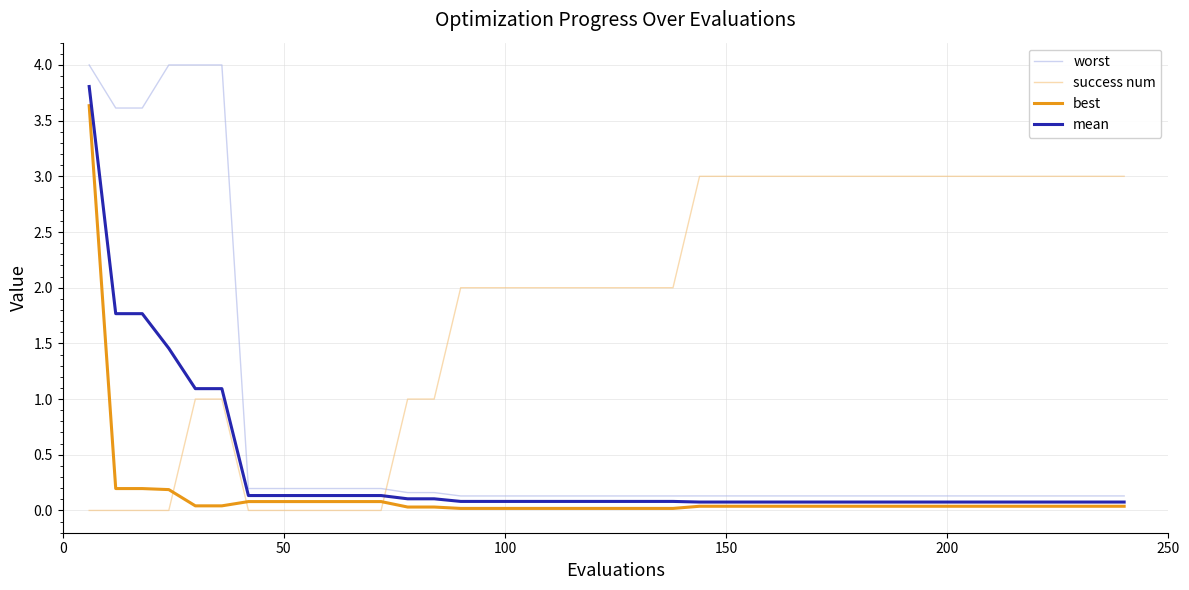

What is the greatest value displayed?

4.0